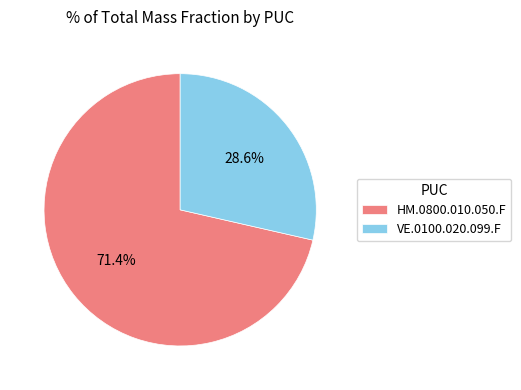

Which has a higher value, VE.0100.020.099.F or HM.0800.010.050.F?

HM.0800.010.050.F